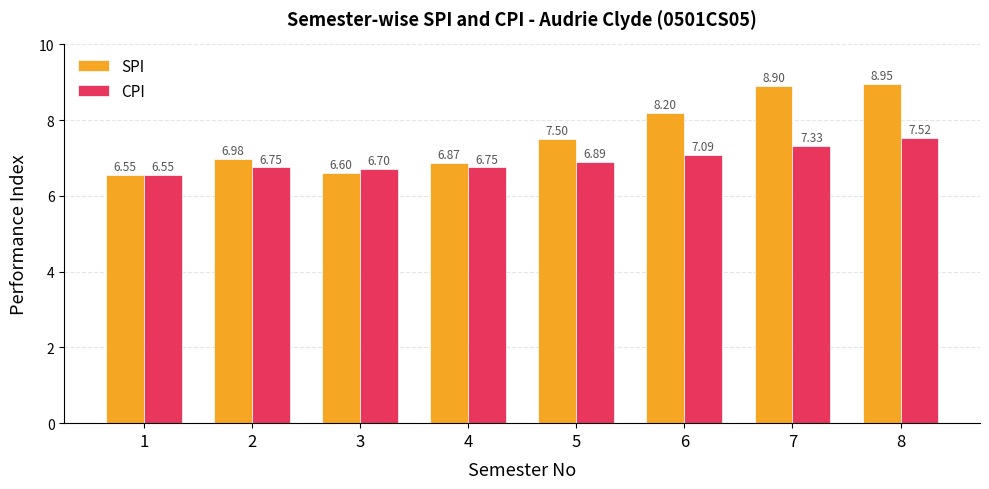

What is the approximate value of CPI at 7?

7.3